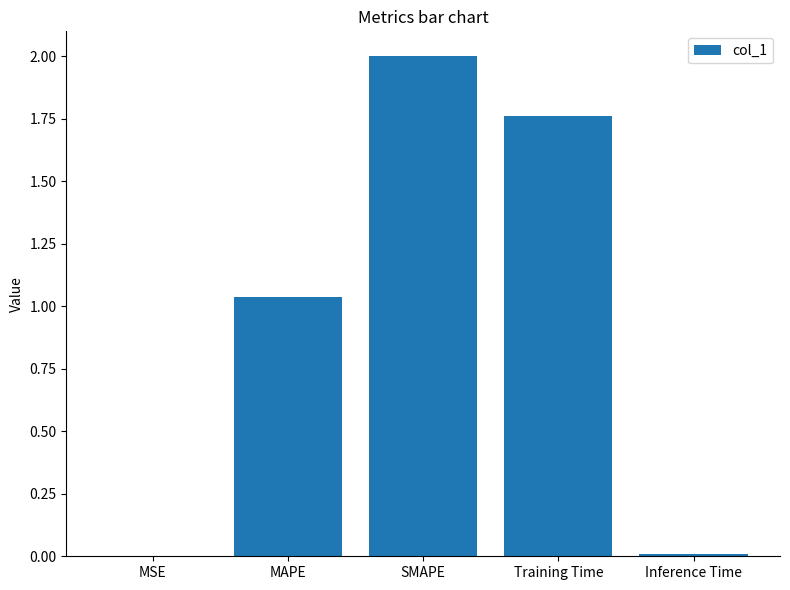

What is the maximum value shown in the chart?

2.0